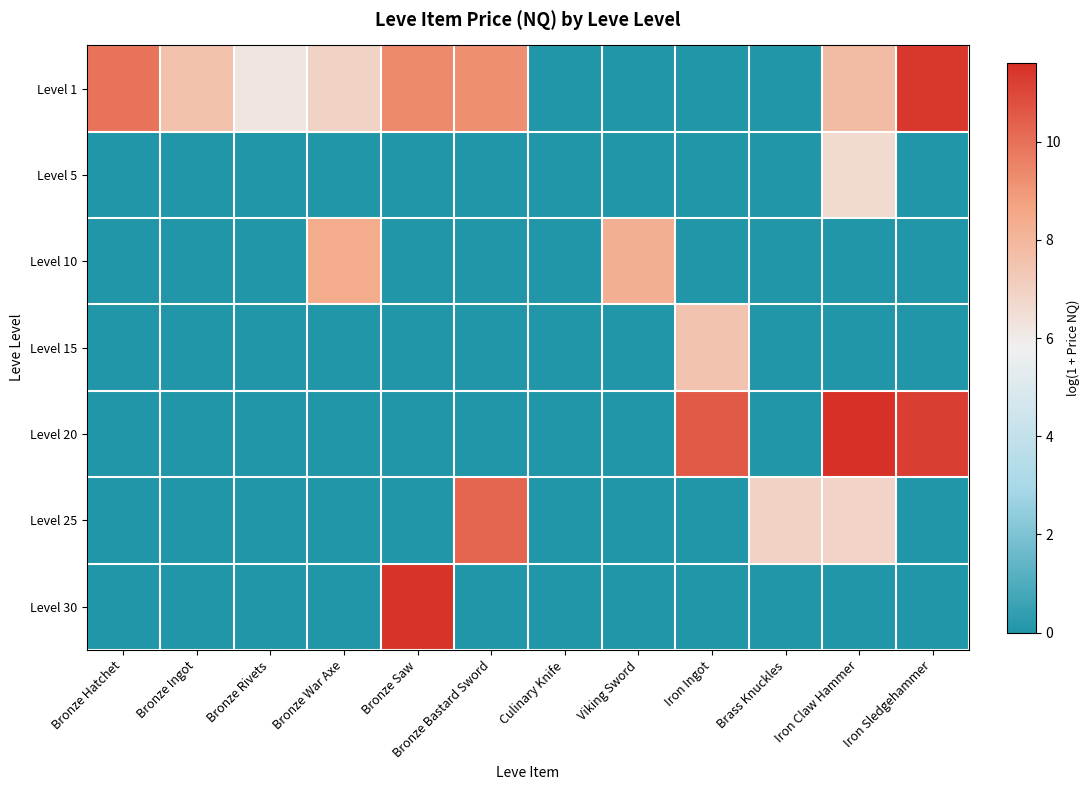

List the series in order of their peak value, lowest first.

Level 5, Level 15, Level 10, Level 25, Level 1, Level 30, Level 20